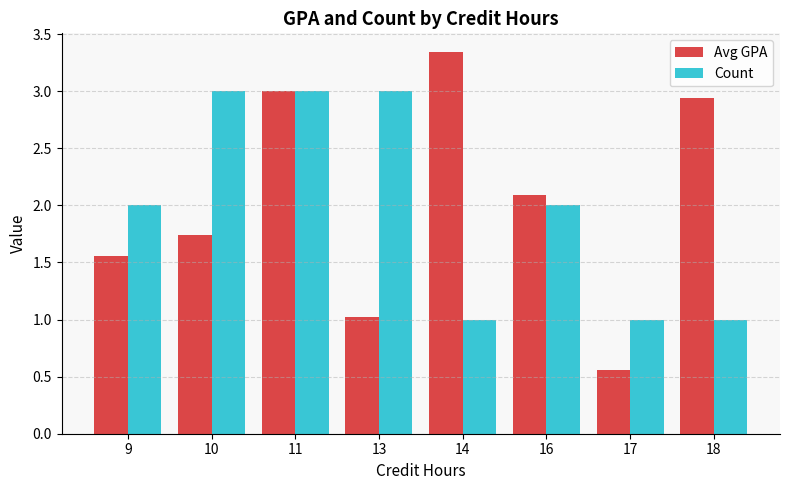

At which category is the sum across all series the highest?

11